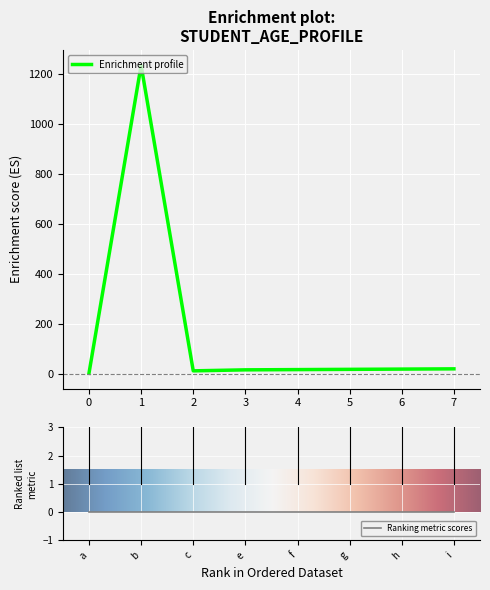

Reading left to right, list all the values displayed in this chart.

0=1	1=1234	2=11	3=15	4=16	5=17	6=18	7=19